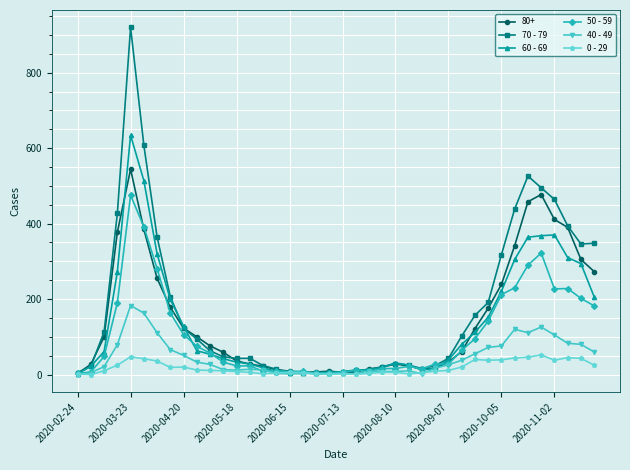

Which series has the largest range (max minus min)?

70 - 79